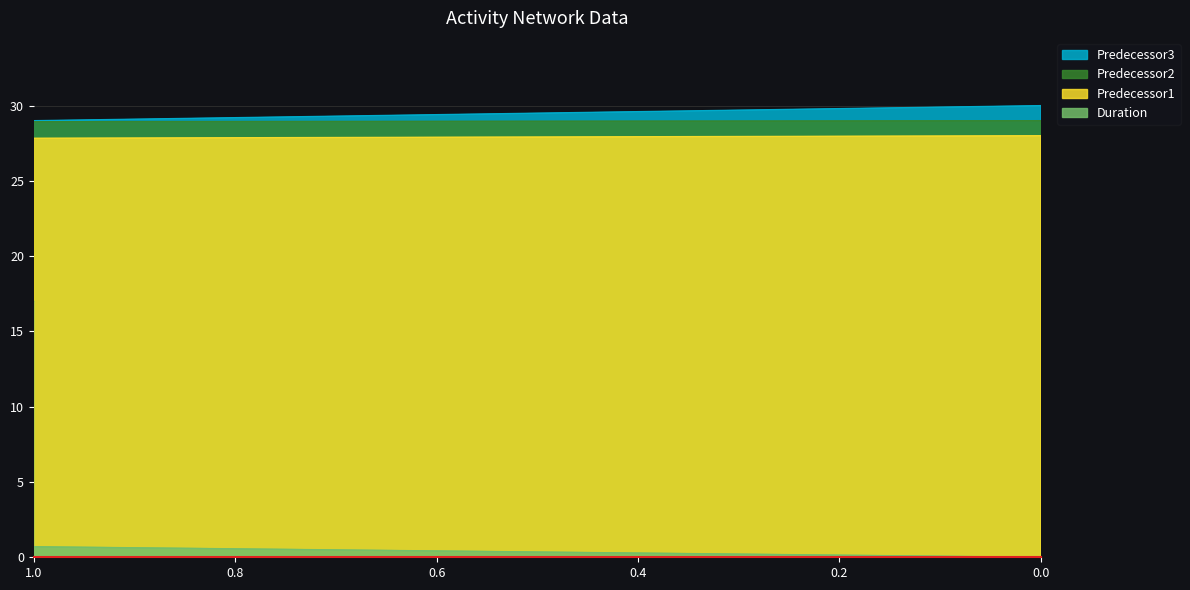

At which category does Predecessor2 reach its first local peak?

13